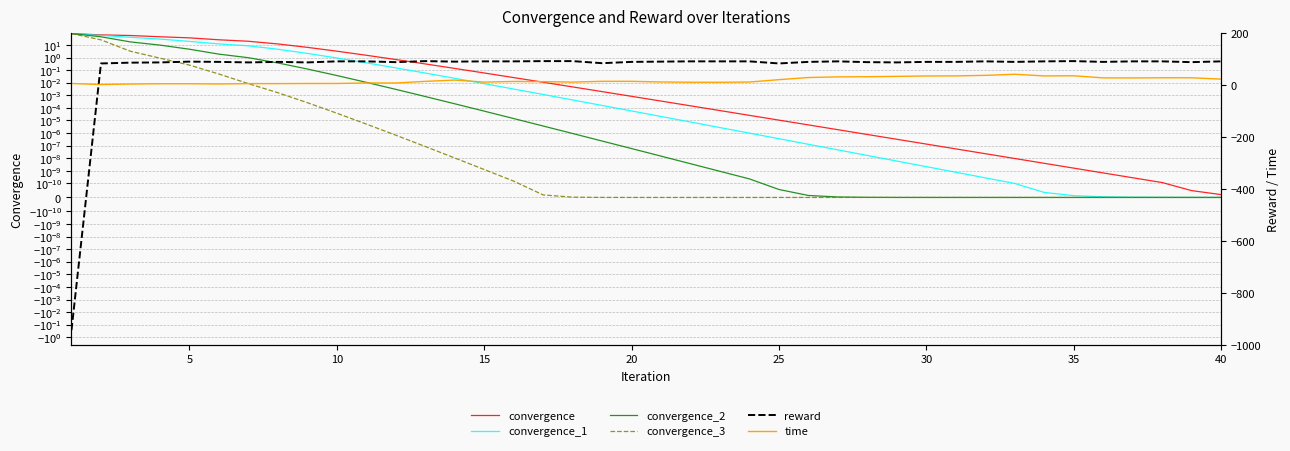

Which series has the largest total across all categories?

reward